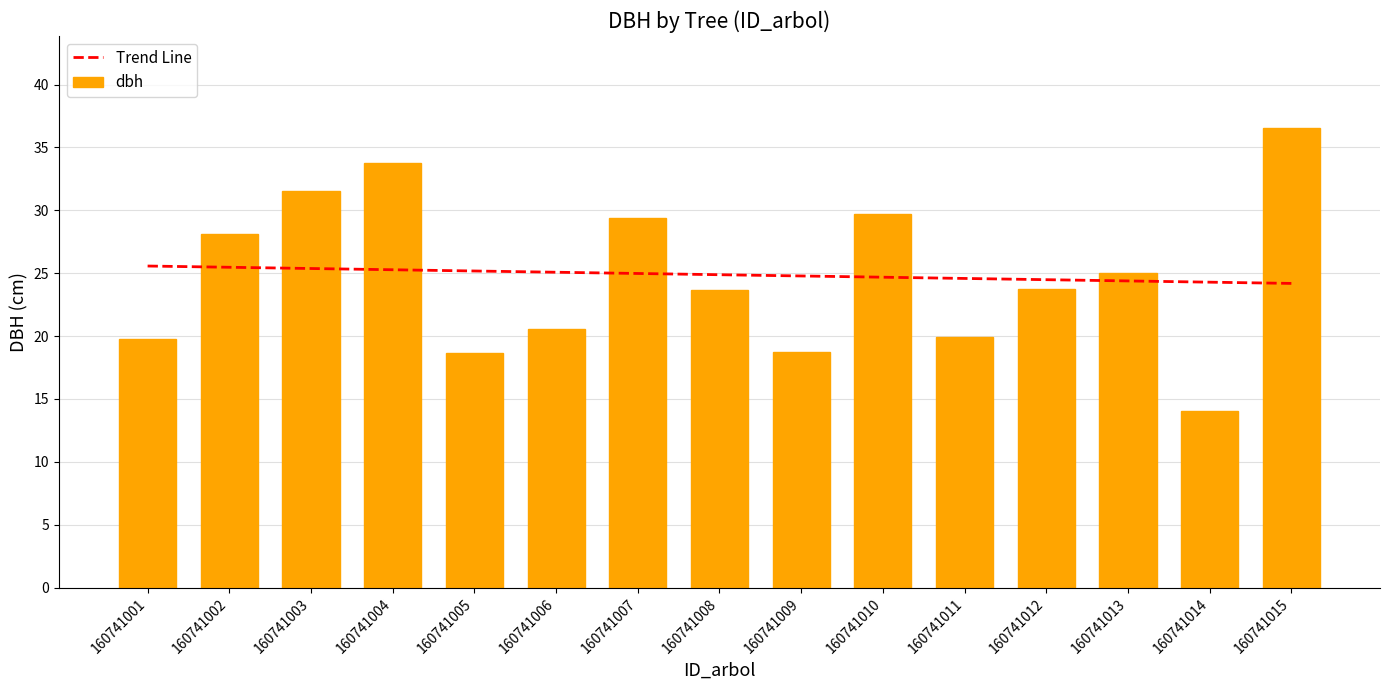

How many data points does each series have?

15